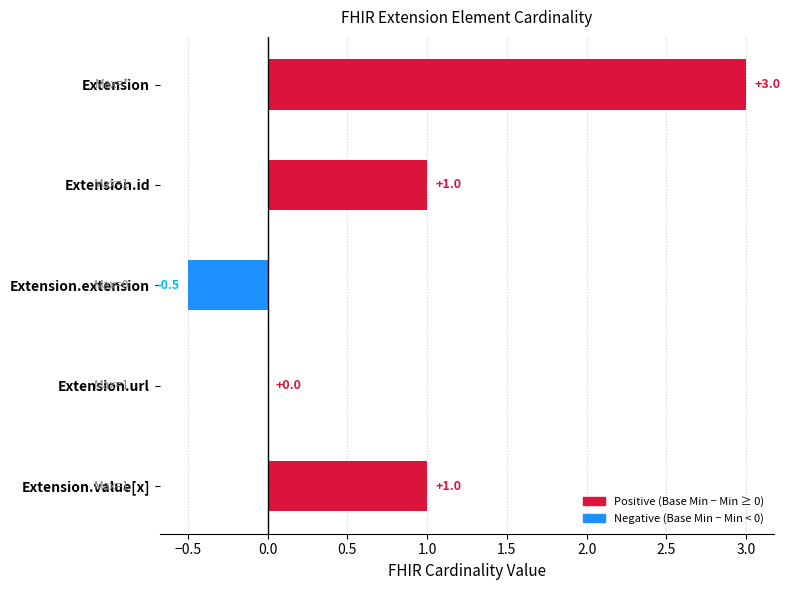

Reading bottom to top, list all the values displayed in this chart.

Extension.value[x]=1.0	Extension.url=0.0	Extension.extension=-0.5	Extension.id=1.0	Extension=3.0